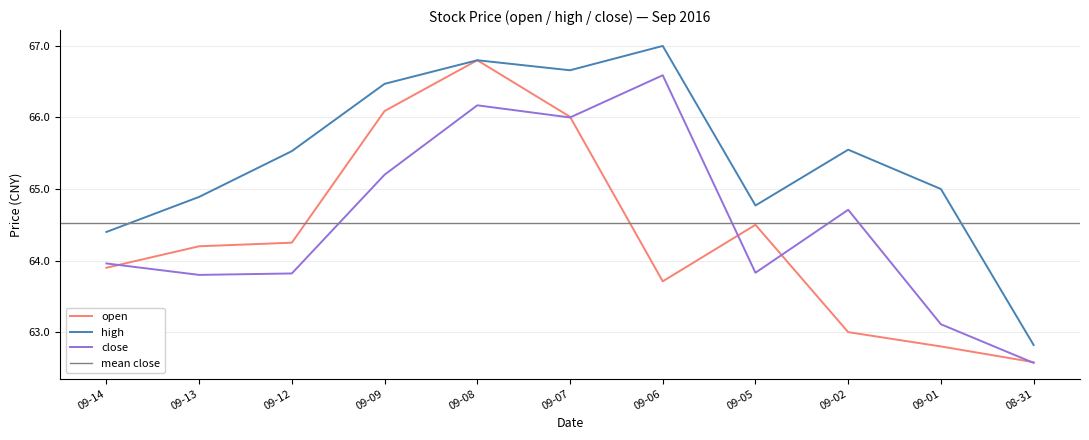

Is it true that open equals 63.0 at 09-02?

True